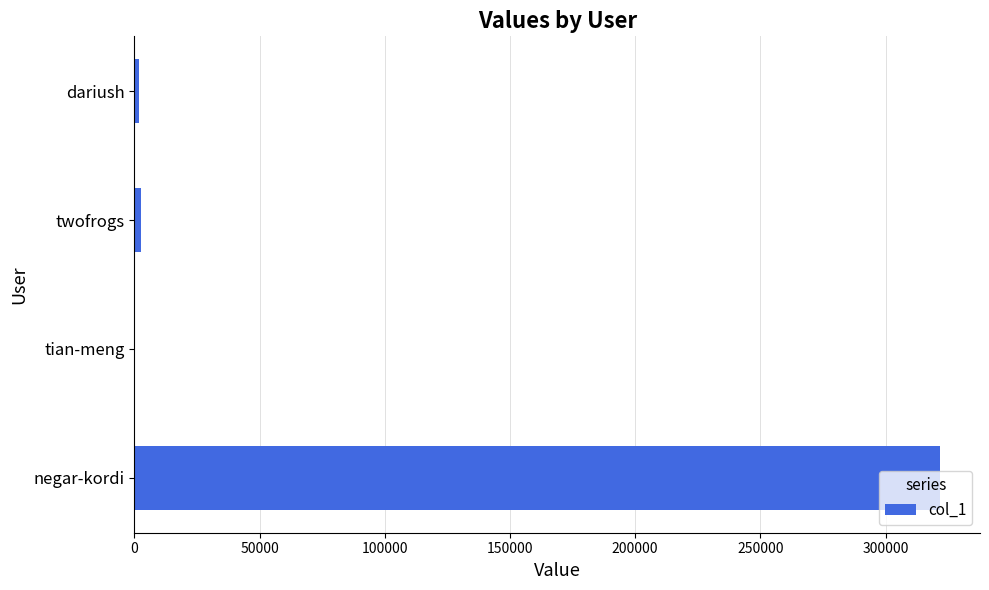

The value at negar-kordi is 114481. True or false?

False